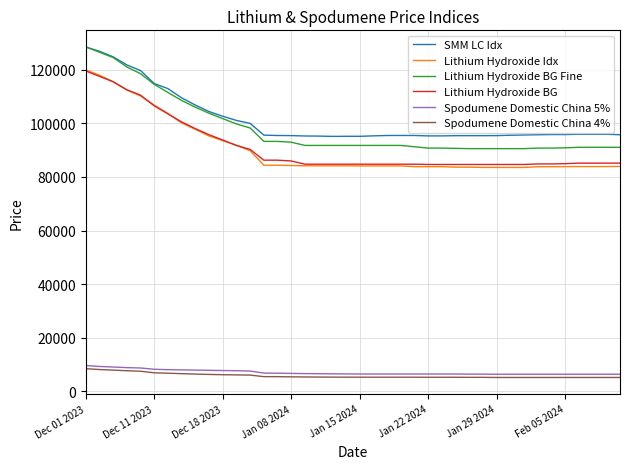

Which series has the widest spread of values?

Lithium Hydroxide BG Fine